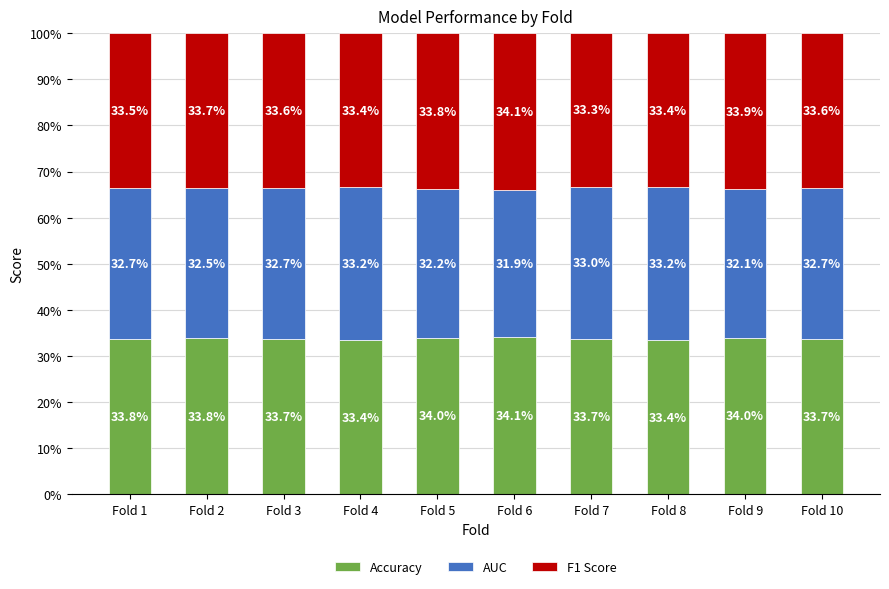

How many bars are there in total?

10